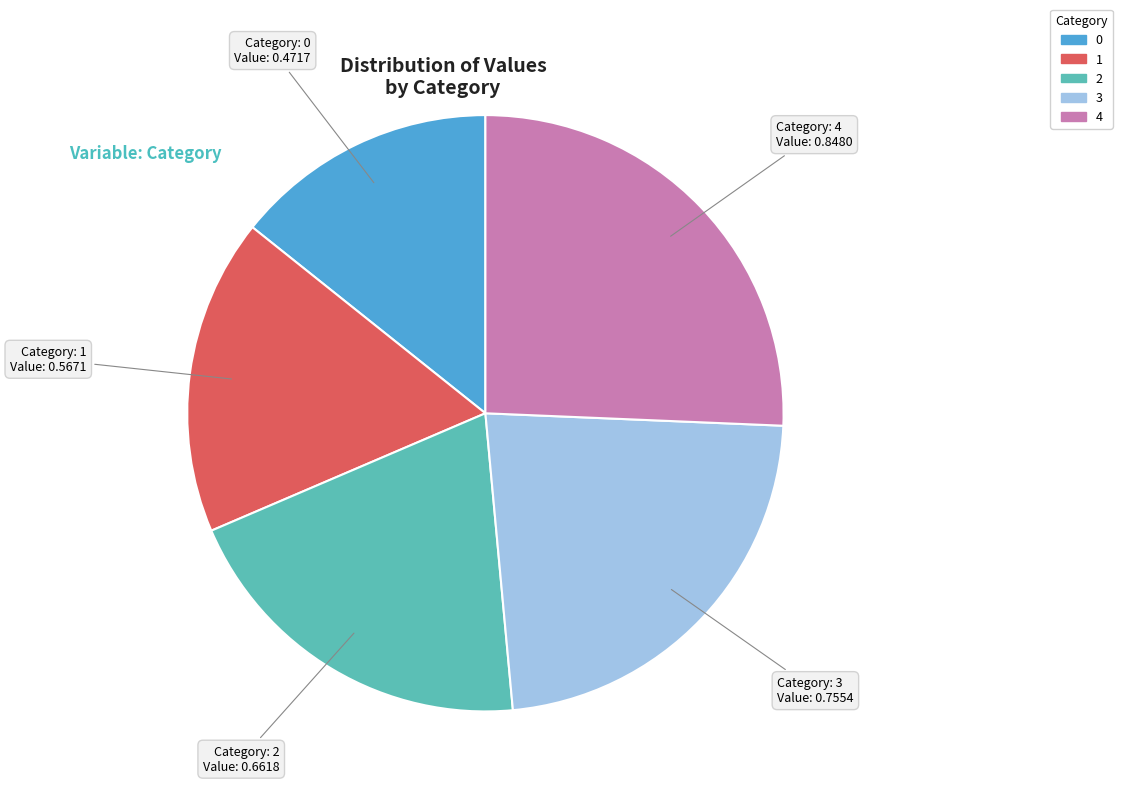

Is the sum of 4 and 0 greater than half?

No